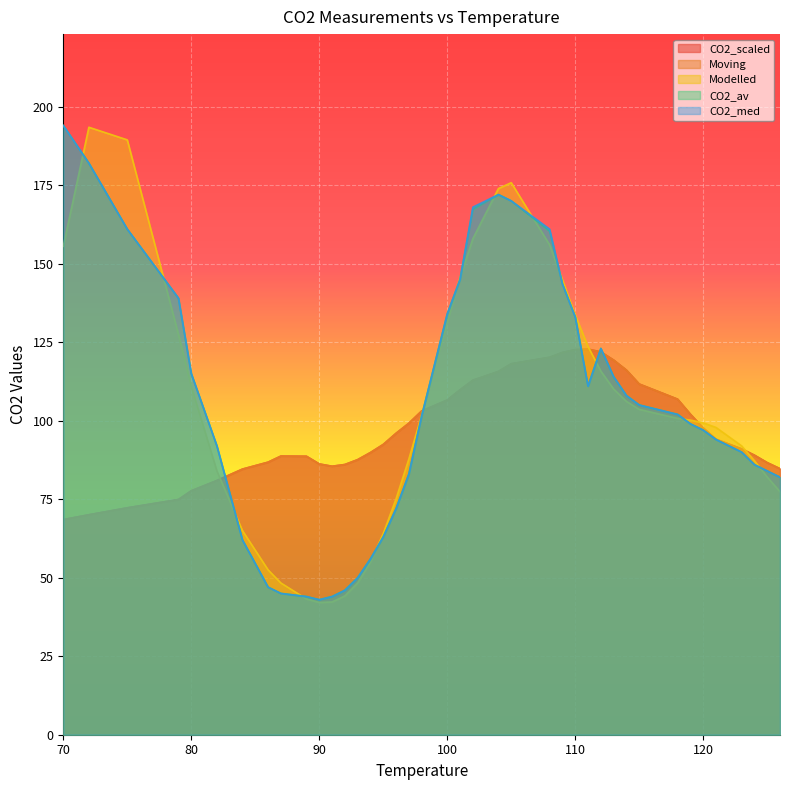

Rank the series at 109 from highest to lowest value.

Modelled, CO2_av, CO2_med, CO2_scaled, Moving